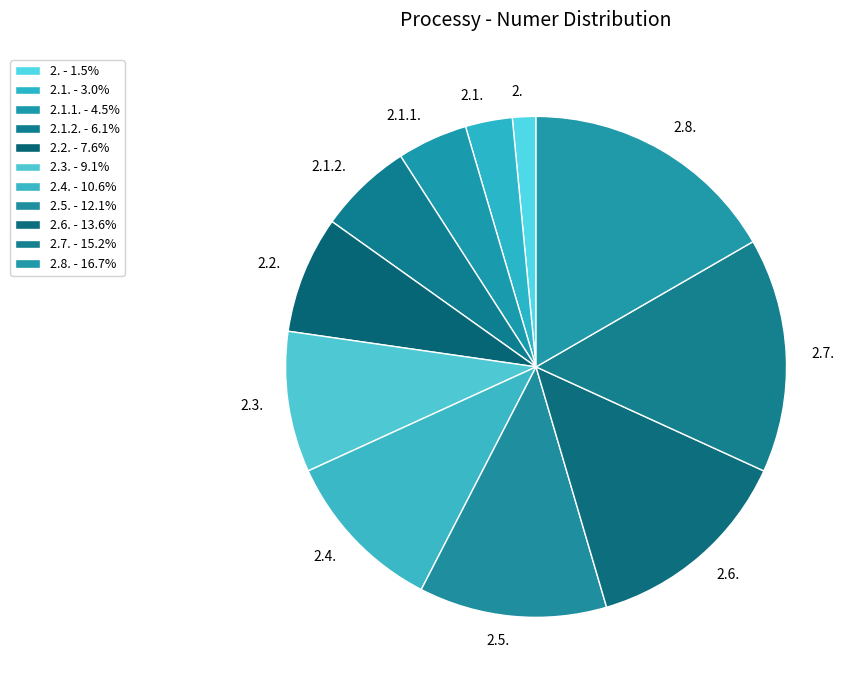

What is the ratio of the value at 2.6. to the value at 2.5.?

1.1